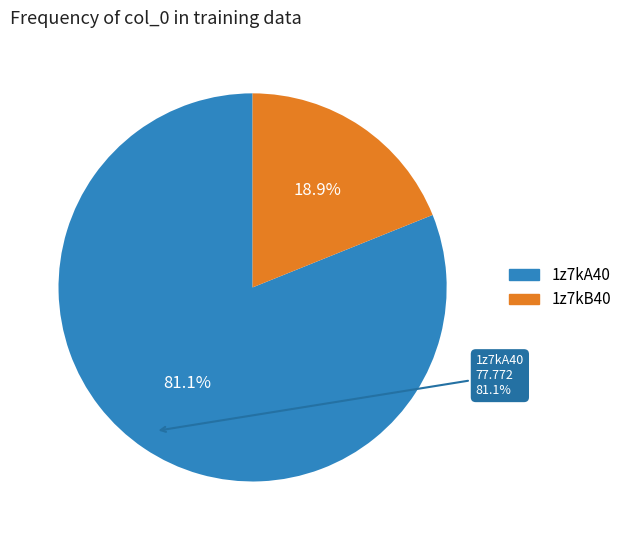

What is the smallest slice in the pie chart?

1z7kB40